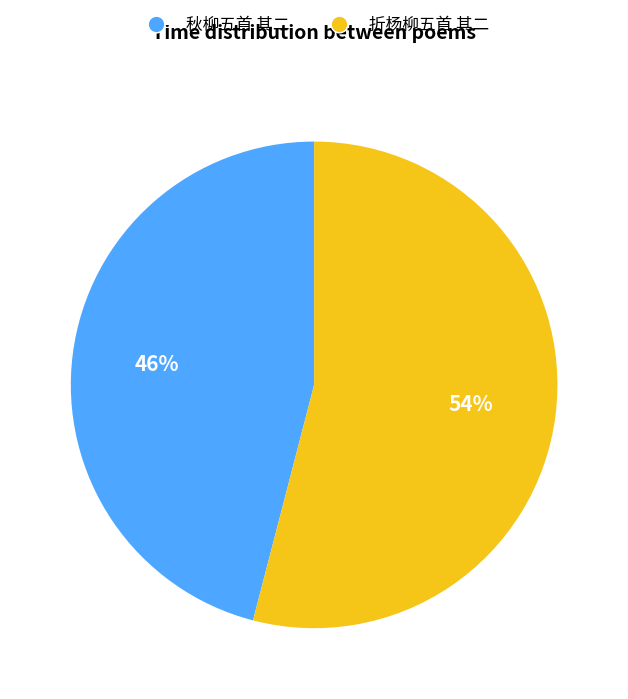

Do 折杨柳五首 其二 and 秋柳五首 其二 together represent more than half of the pie?

Yes